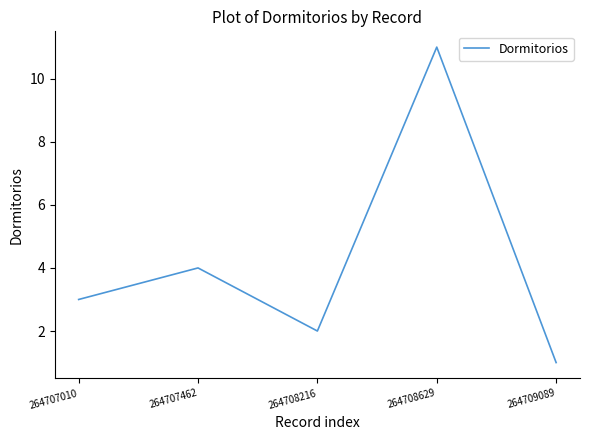

What is the sum of the values at 264707010 and 264708629?

14